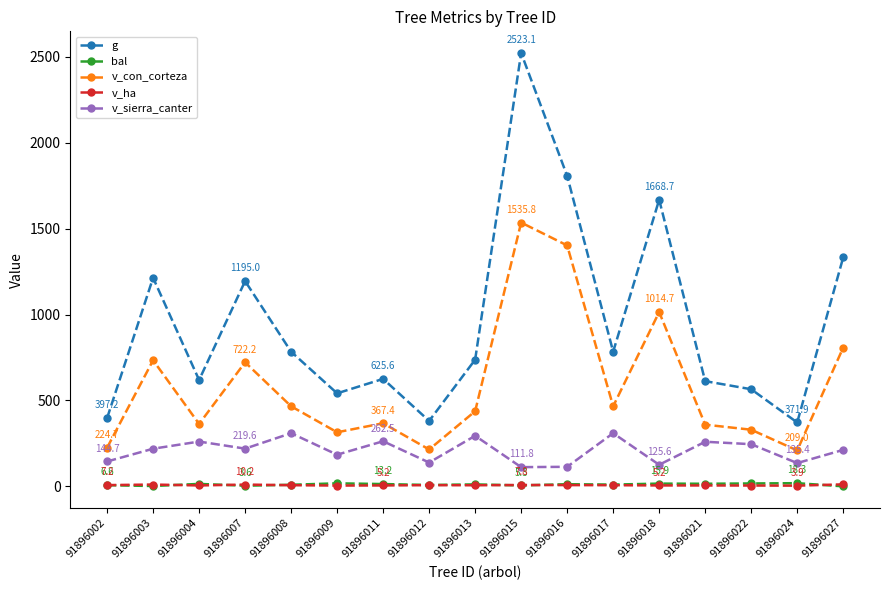

Is it true that v_ha equals 5.2 at 91896018?

True